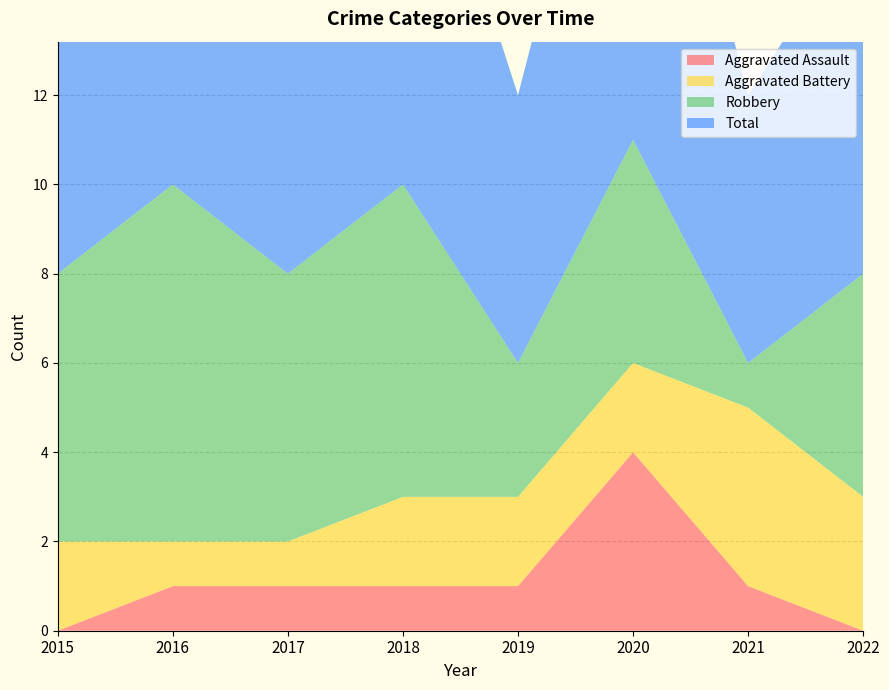

Reading left to right, what are all the values shown in this chart?

Aggravated Assault: 2015=0	2016=1	2017=1	2018=1	2019=1	2020=4	2021=1	2022=0
Aggravated Battery: 2015=2	2016=1	2017=1	2018=2	2019=2	2020=2	2021=4	2022=3
Robbery: 2015=6	2016=8	2017=6	2018=7	2019=3	2020=5	2021=1	2022=5
Total: 2015=8	2016=10	2017=8	2018=10	2019=6	2020=11	2021=6	2022=8